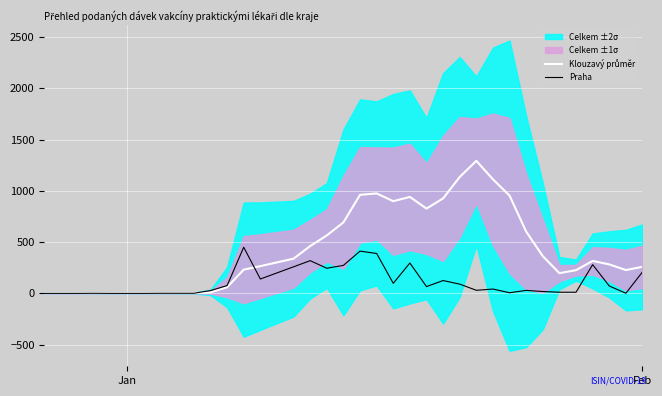

How many values in the Praha series exceed 42?

17